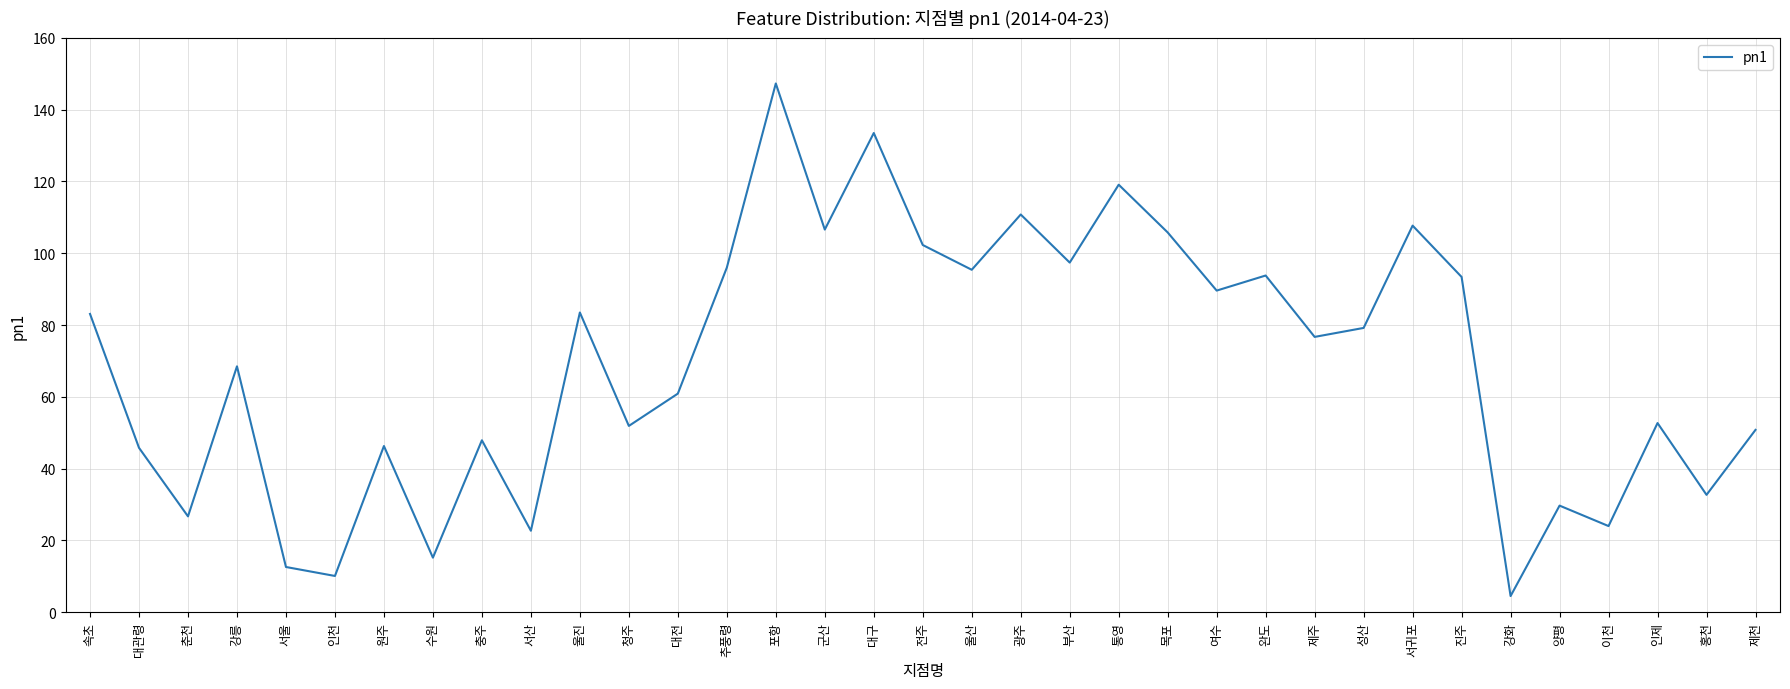

What is the greatest value displayed?

147.3